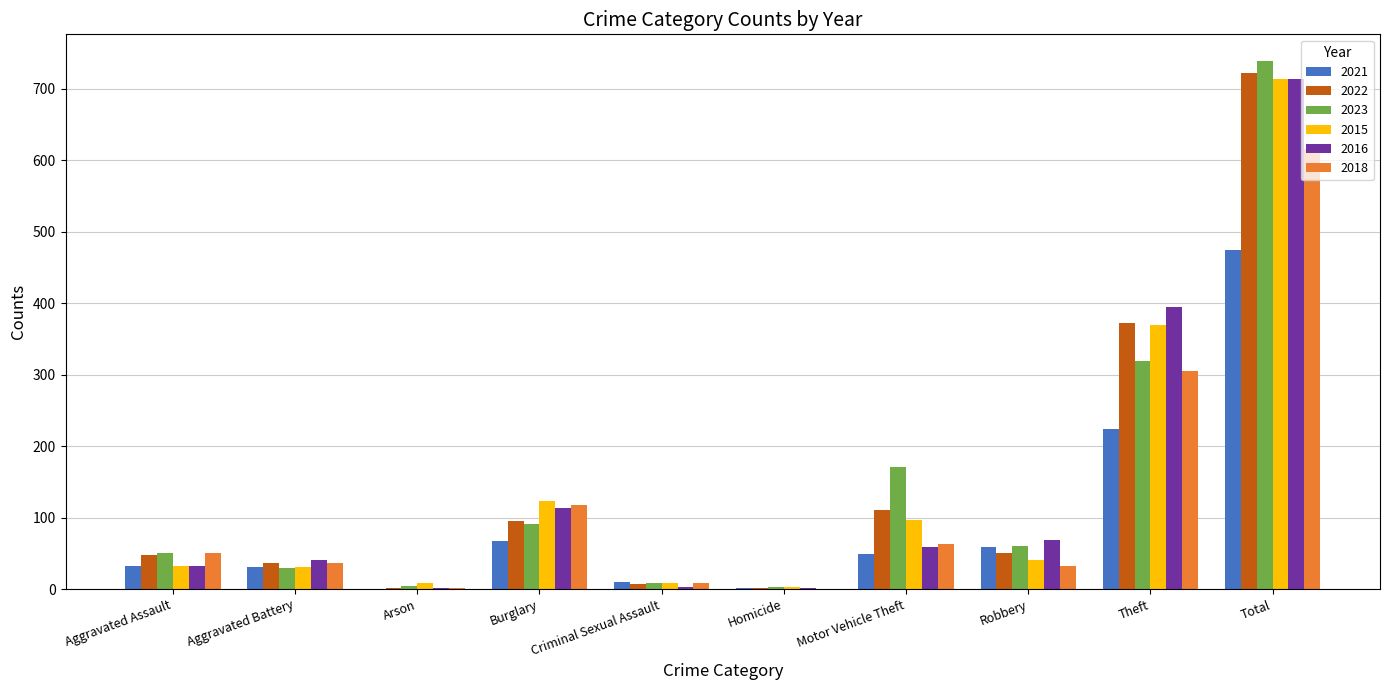

What is the average value of the 2023 series?

148